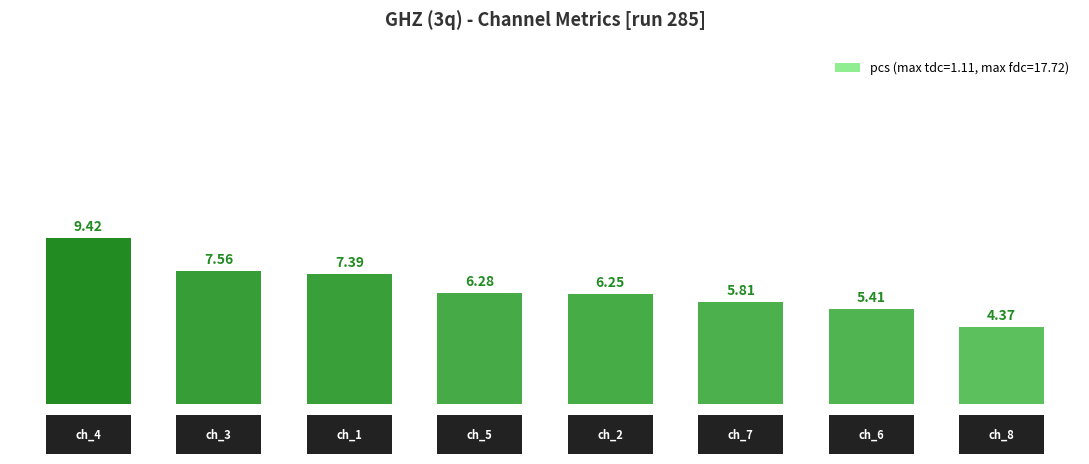

What is the average value?

6.6